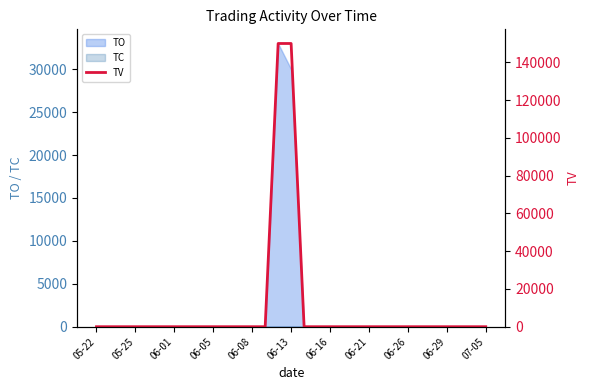

True or false: the data shows -87827 at 16.

False